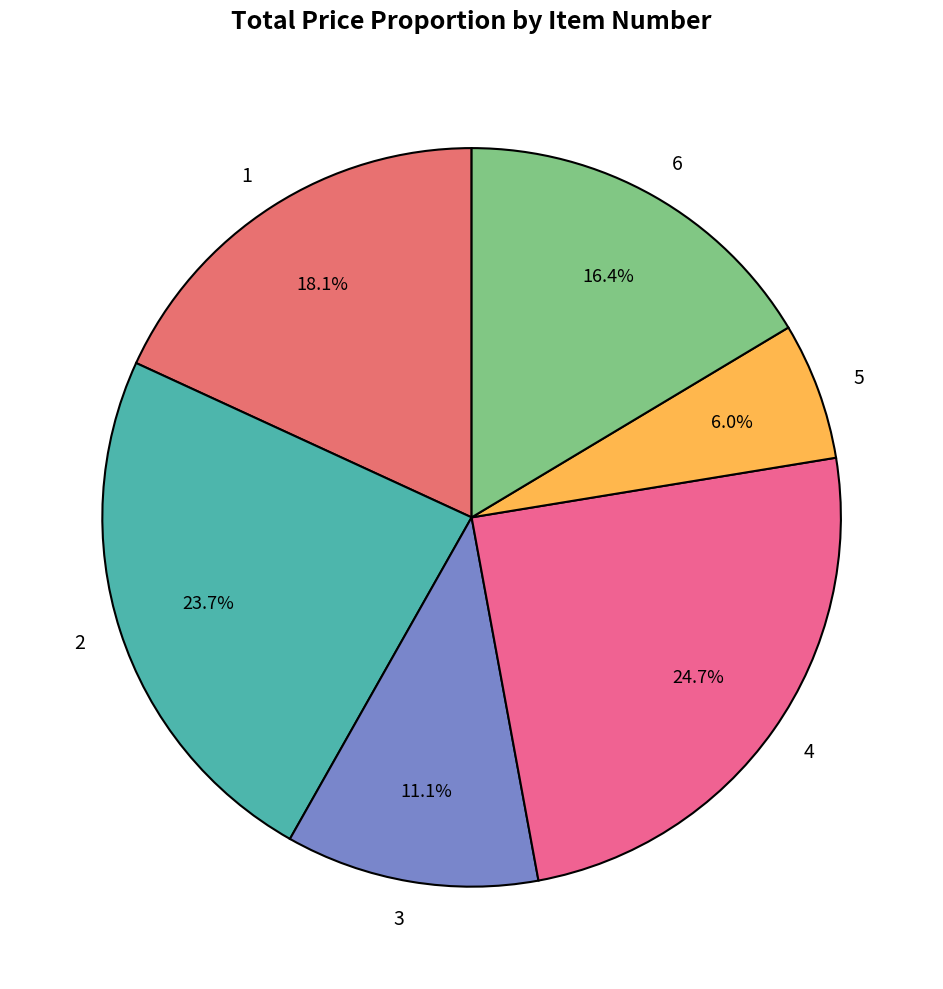

To the nearest percent, what is the combined percentage of 5 and 6?

22%